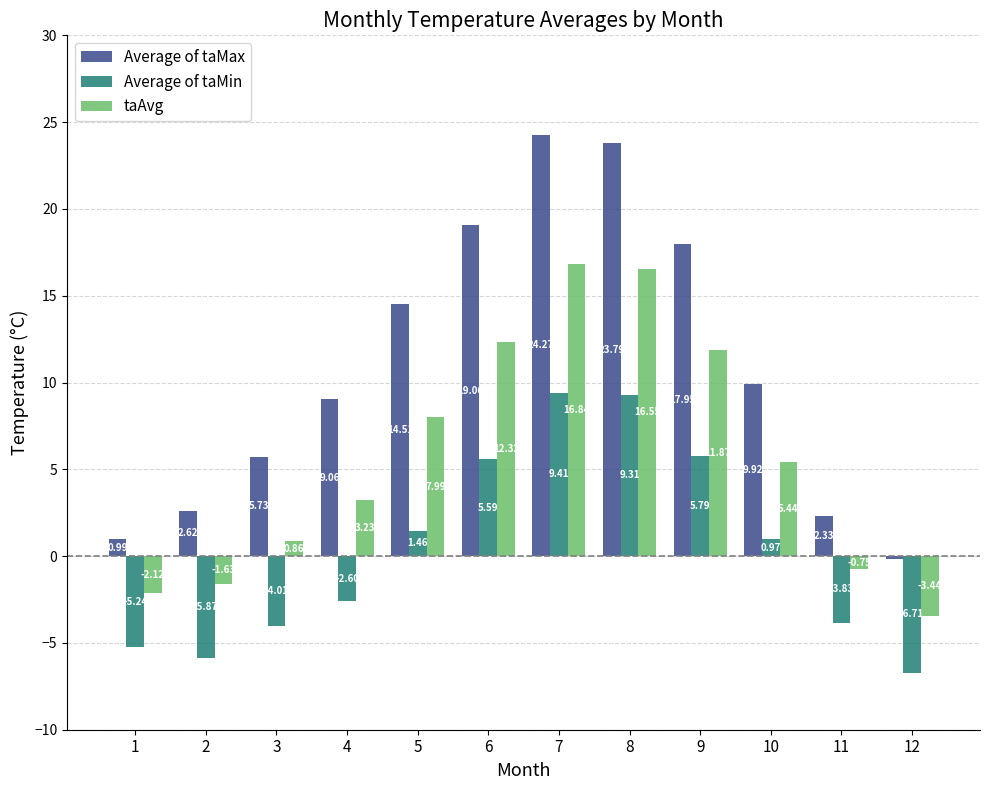

Is it true that Average of taMin equals 9.3 at 8?

True